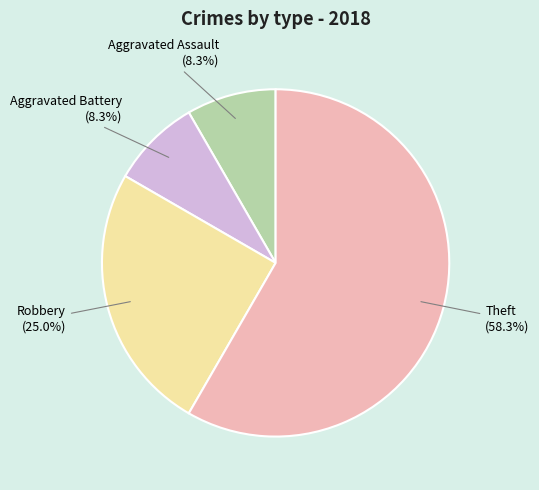

Is there a majority slice in this chart?

Yes